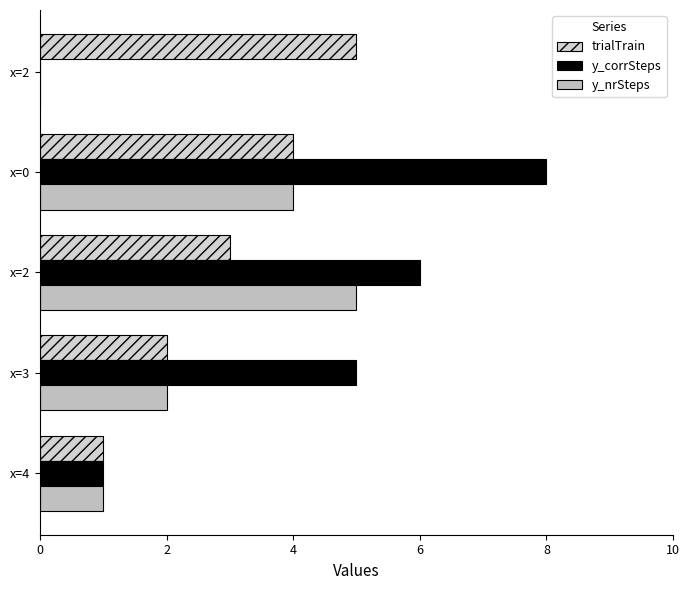

What is the sum of all y_nrSteps values?

12